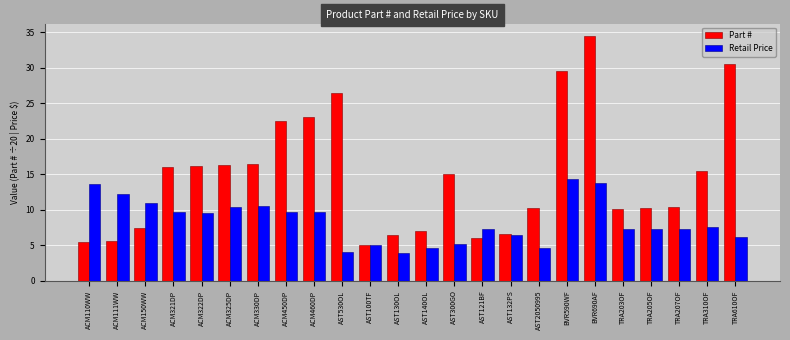

What is the maximum value for Retail Price?

14.3